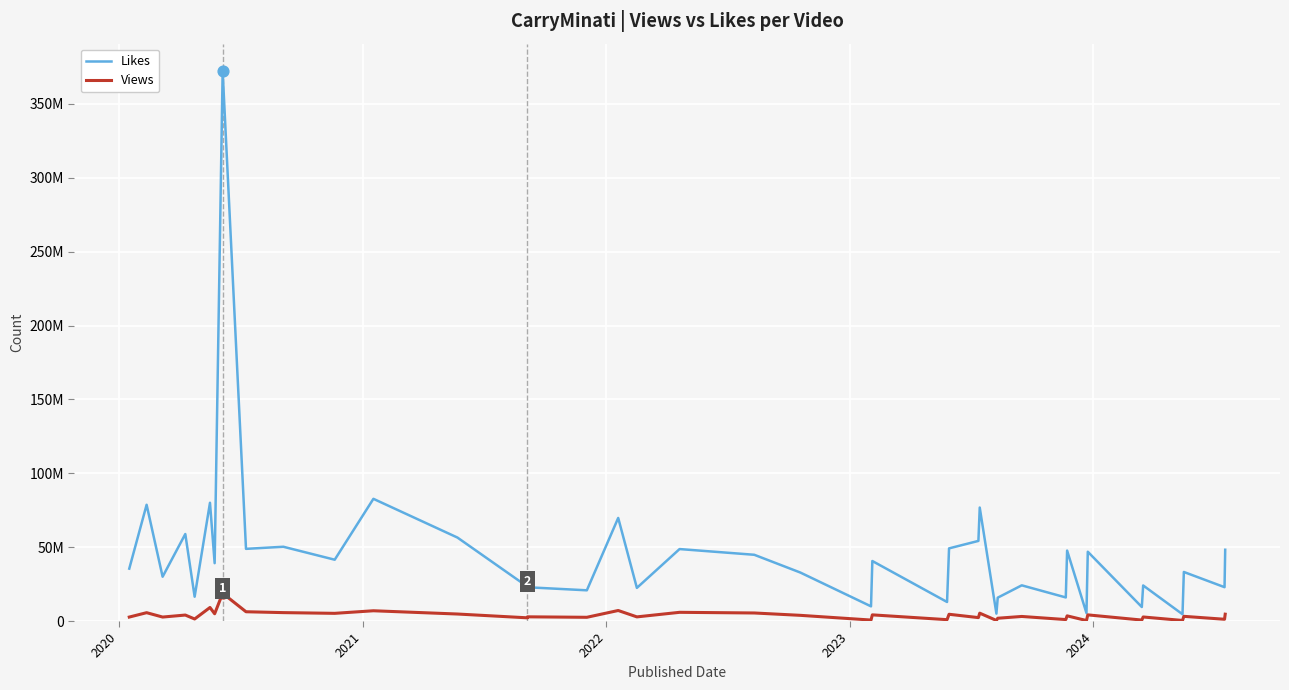

Which series has the largest total across all categories?

Likes